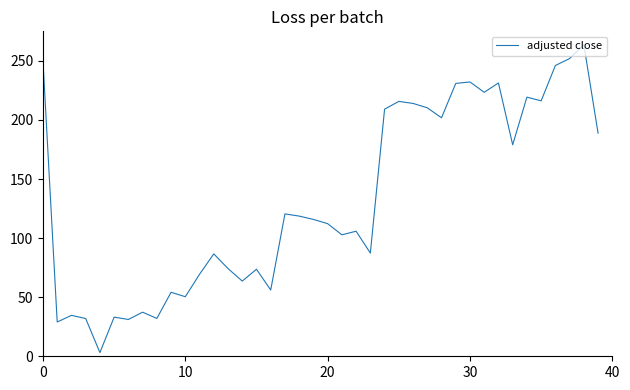

What is the difference between the maximum and second lowest values?

234.7